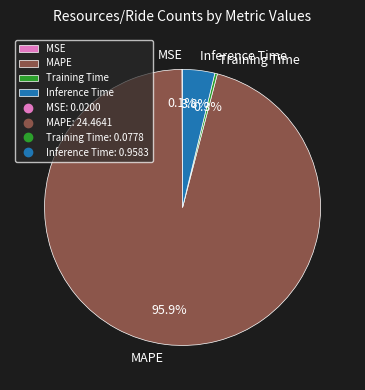

What percentage is NOT represented by Inference Time?

96.2%